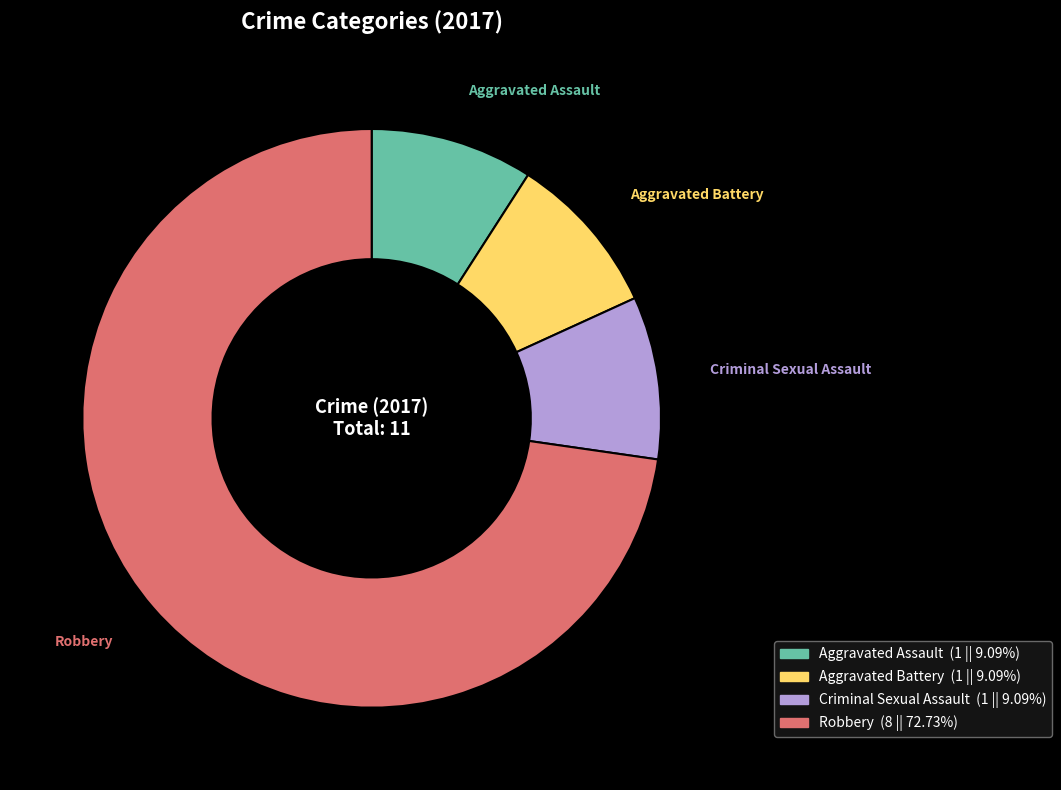

The Aggravated Assault slice represents 1% of the pie. True or false?

False